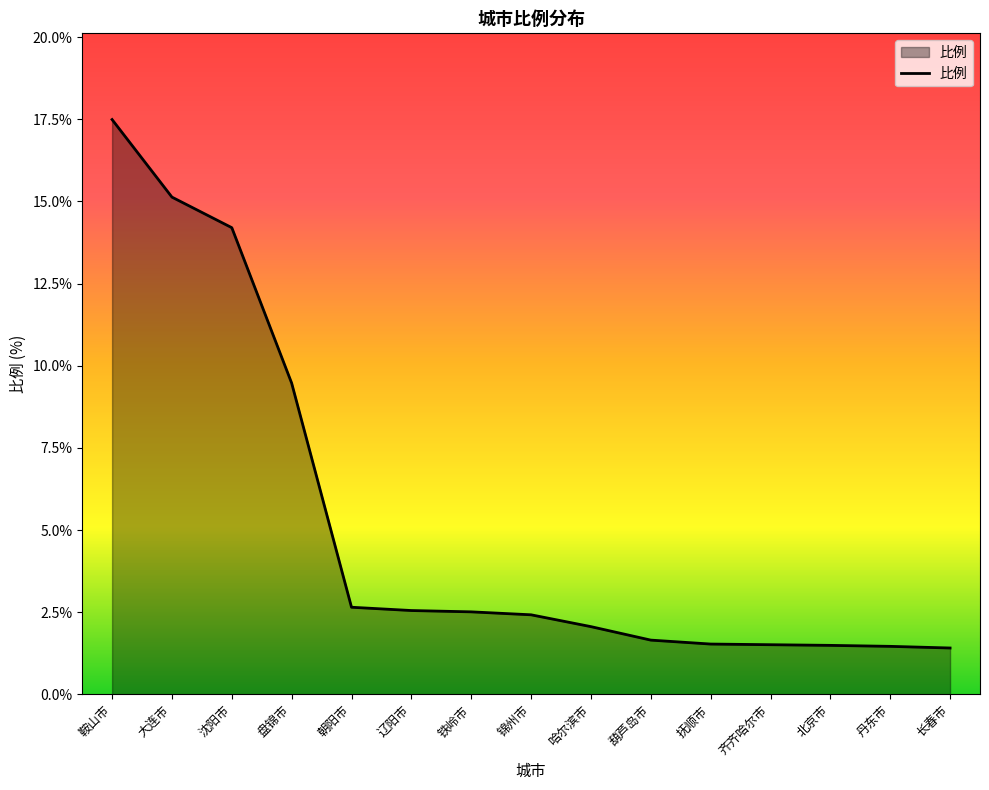

What position from the left is 鞍山市?

1